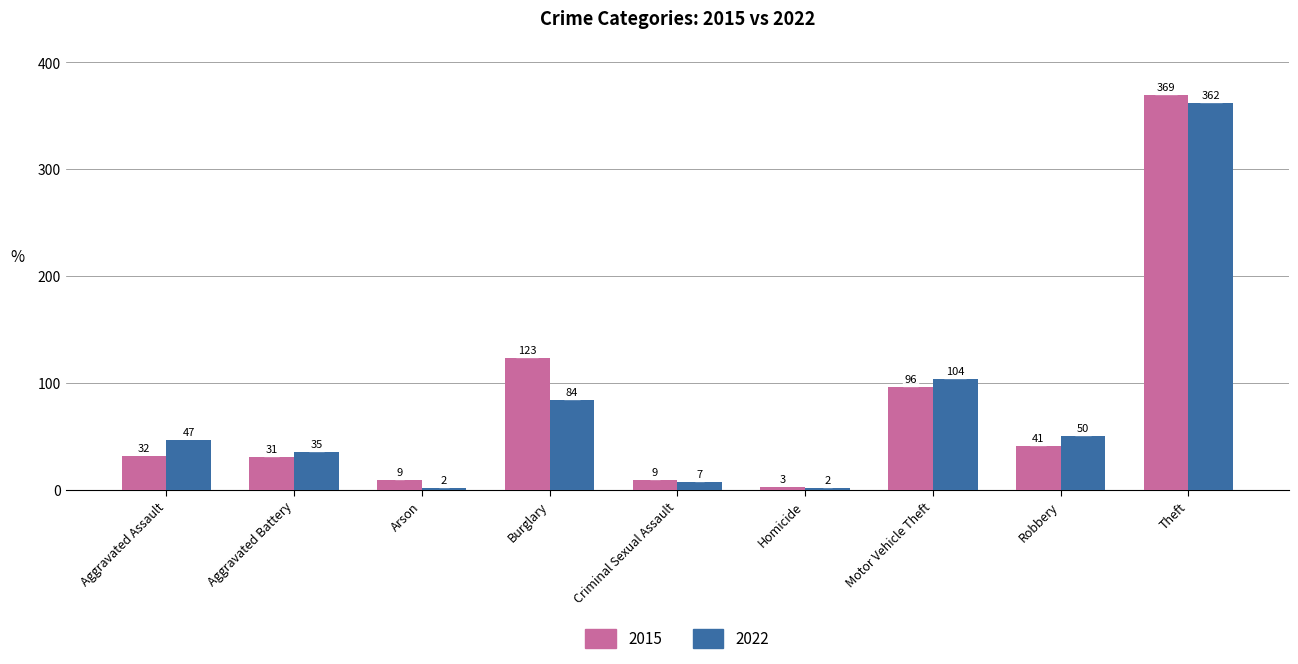

How many distinct data groups are displayed?

2